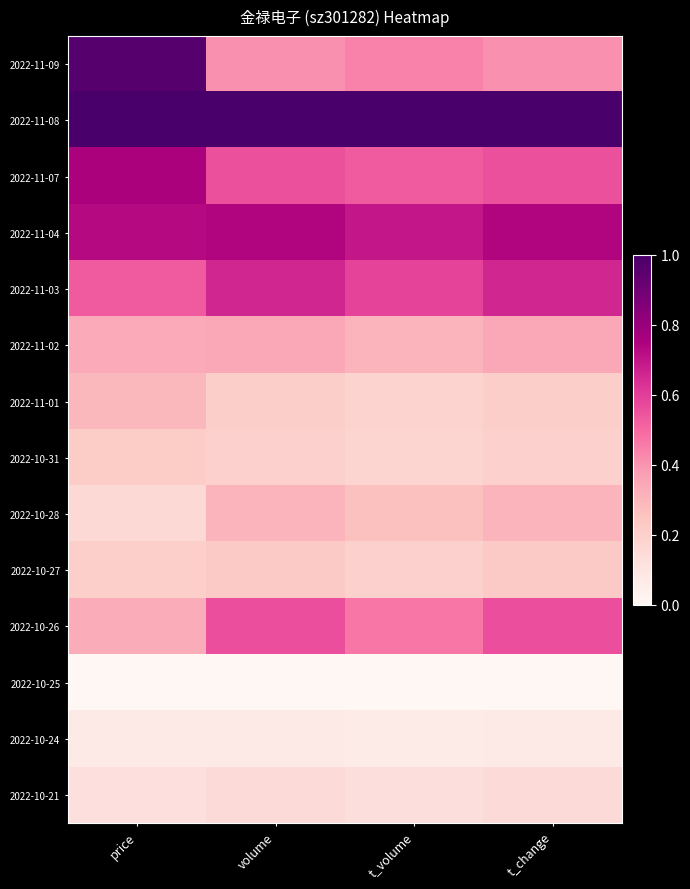

Reading left to right, what are all the values shown in this chart?

2022-11-09: price=1.0	volume=0.4	t_volume=0.4	t_change=0.4
2022-11-08: price=1.0	volume=1.0	t_volume=1.0	t_change=1.0
2022-11-07: price=0.8	volume=0.6	t_volume=0.5	t_change=0.6
2022-11-04: price=0.7	volume=0.7	t_volume=0.7	t_change=0.7
2022-11-03: price=0.5	volume=0.7	t_volume=0.6	t_change=0.7
2022-11-02: price=0.3	volume=0.3	t_volume=0.3	t_change=0.3
2022-11-01: price=0.3	volume=0.2	t_volume=0.2	t_change=0.2
2022-10-31: price=0.2	volume=0.2	t_volume=0.2	t_change=0.2
2022-10-28: price=0.2	volume=0.3	t_volume=0.3	t_change=0.3
2022-10-27: price=0.2	volume=0.2	t_volume=0.2	t_change=0.2
2022-10-26: price=0.3	volume=0.6	t_volume=0.5	t_change=0.6
2022-10-25: price=0.0	volume=0.0	t_volume=0.0	t_change=0.0
2022-10-24: price=0.1	volume=0.1	t_volume=0.1	t_change=0.1
2022-10-21: price=0.1	volume=0.2	t_volume=0.1	t_change=0.2